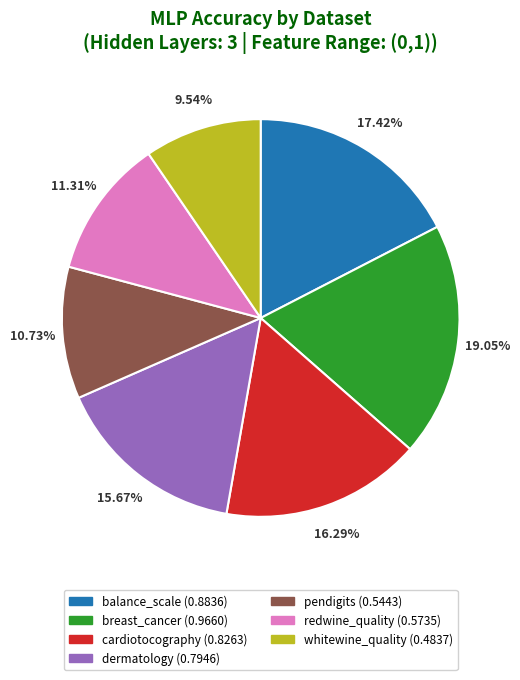

To the nearest percent, what is the combined percentage of whitewine_quality and pendigits?

20%